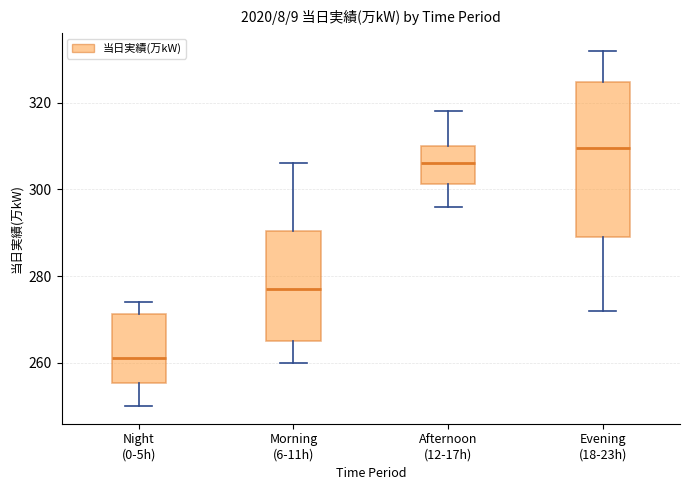

Comparing the boxes themselves (not the whiskers), which one is the tallest?

Evening (18-23h)